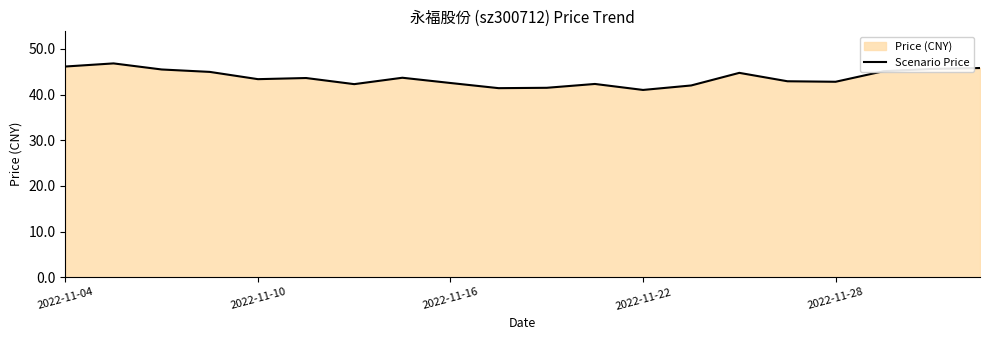

What is the average value?

43.7